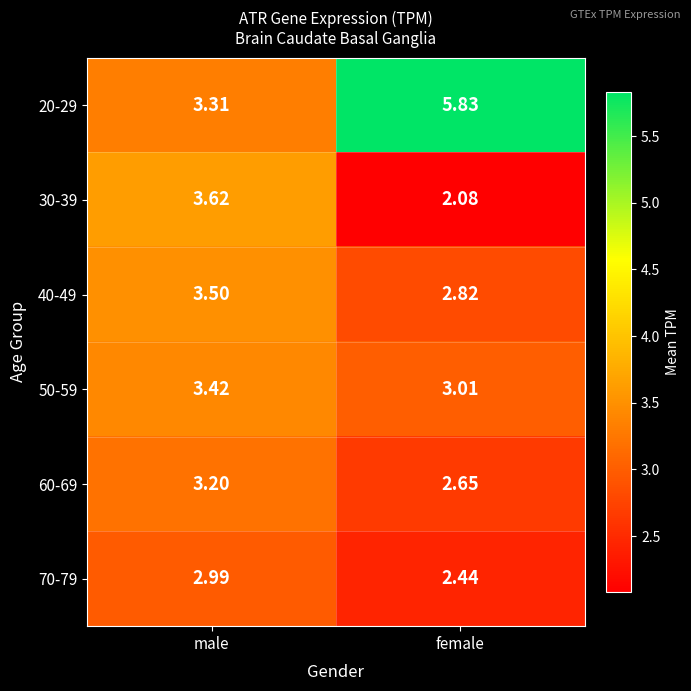

List the labels in order of 20-29 value, smallest first.

male, female